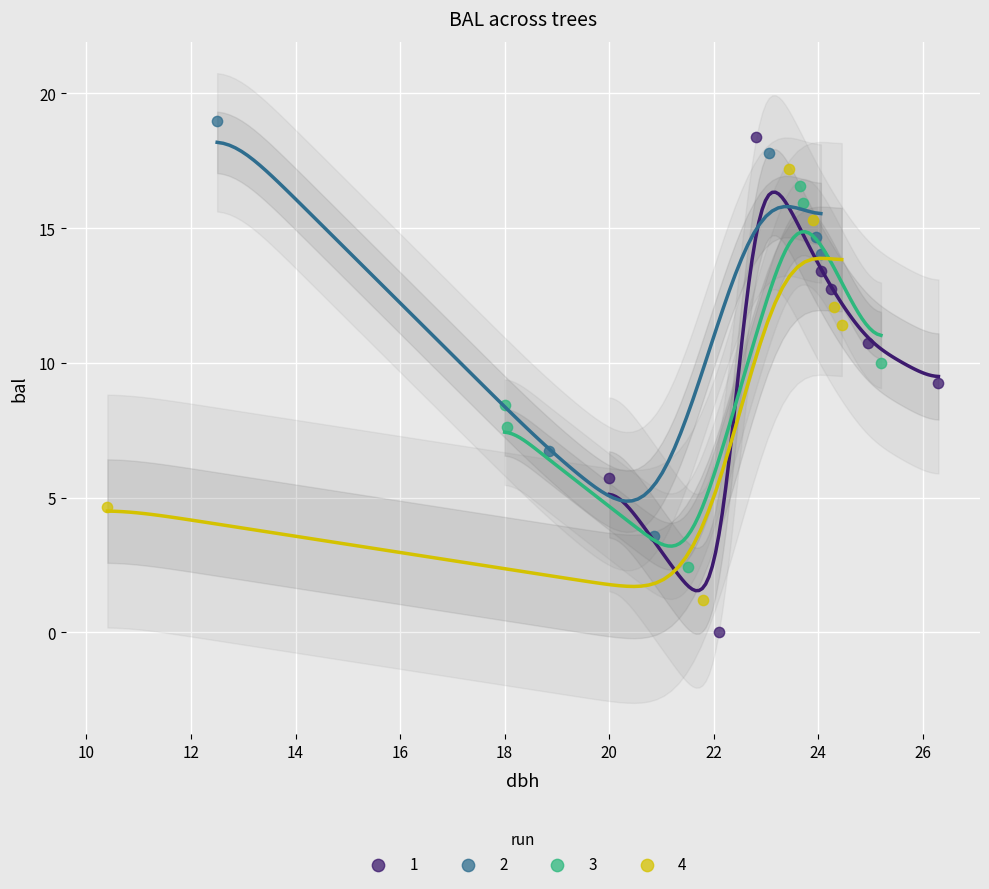

Which series contains the highest Y value?

2